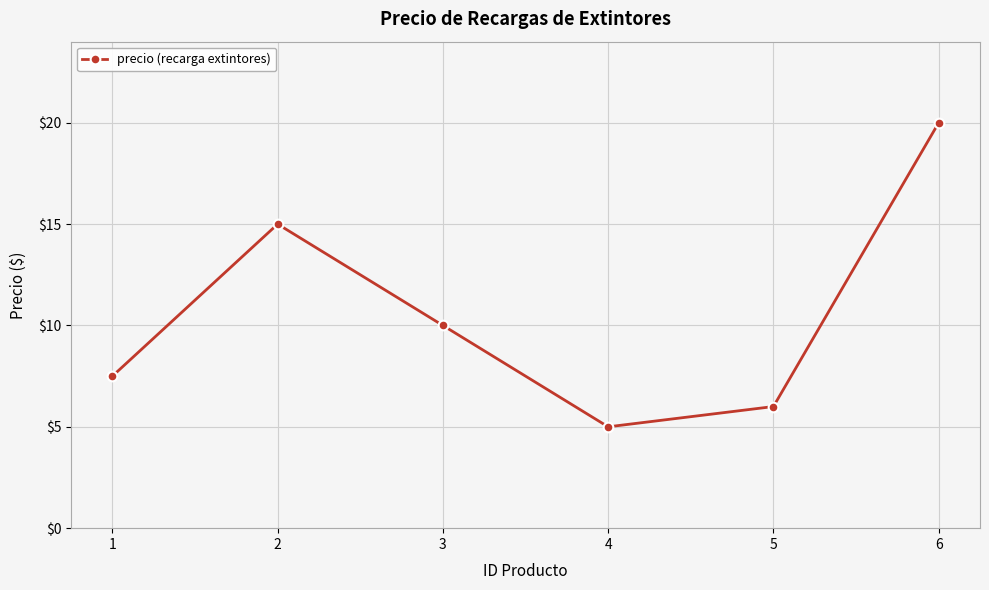

How many values are below 10?

3